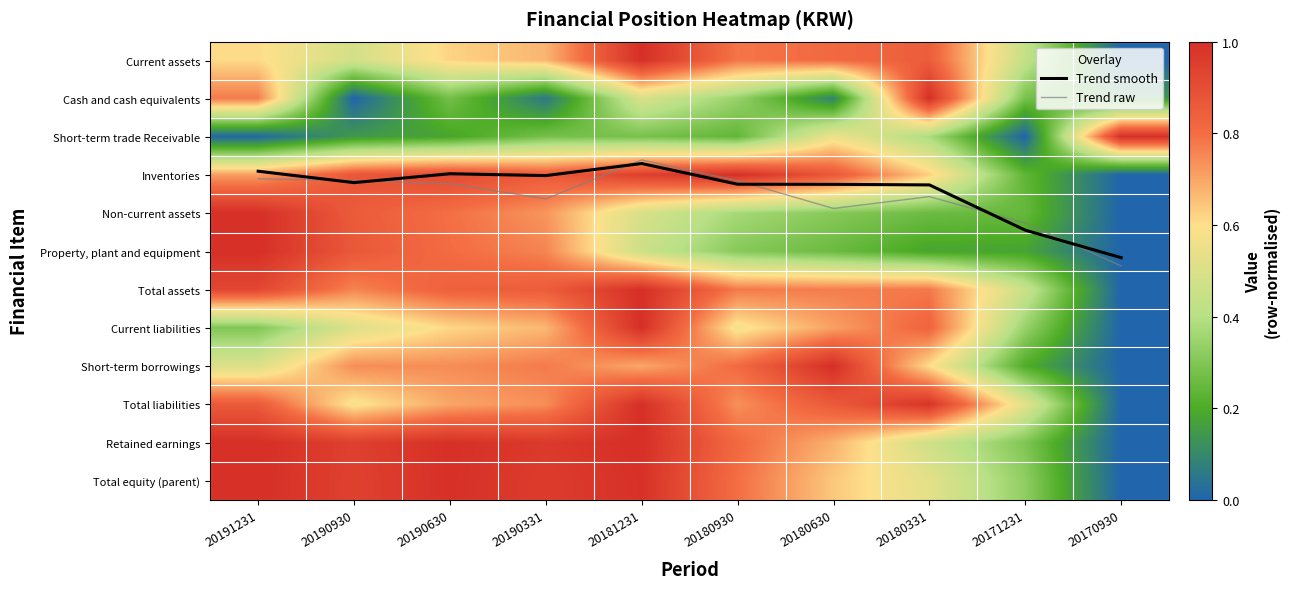

At which label does Trend raw first exceed 3?

20191231